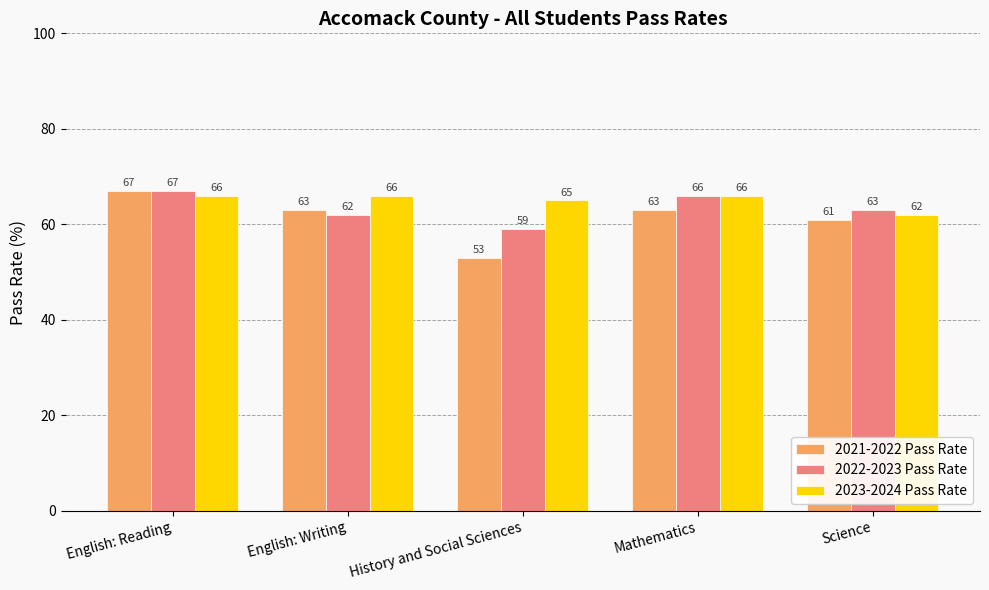

Which series has the largest total across all categories?

2023-2024 Pass Rate